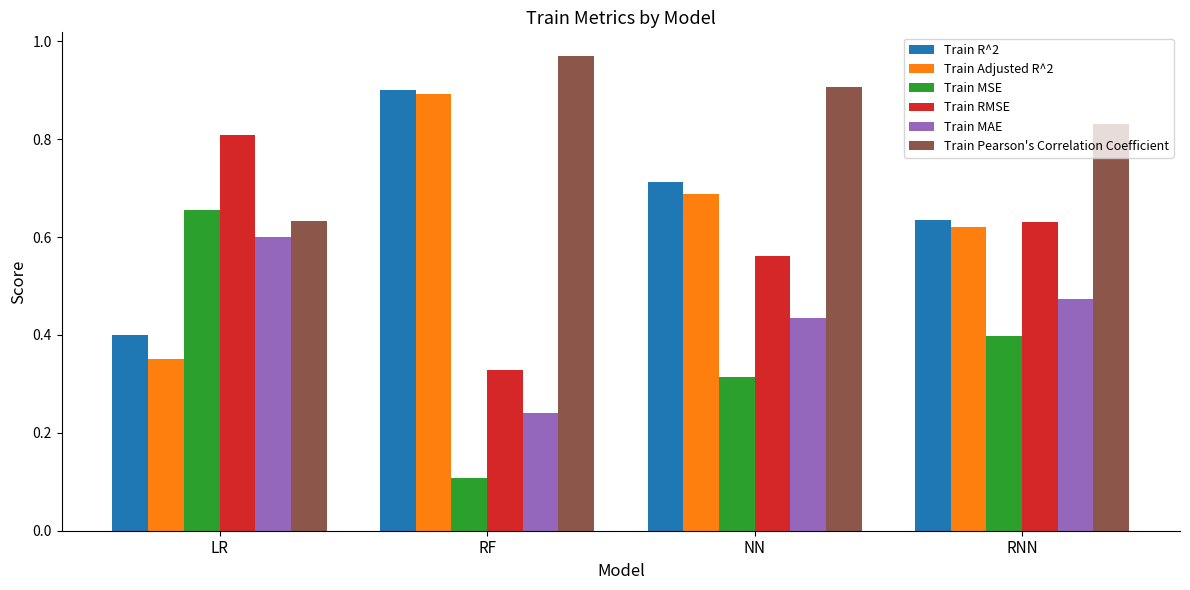

What is the total value across all series at LR?

3.4